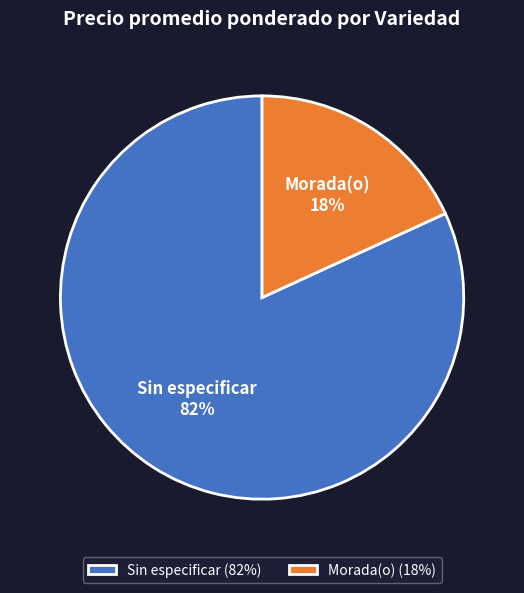

Is there any slice that represents more than half of the pie?

Yes